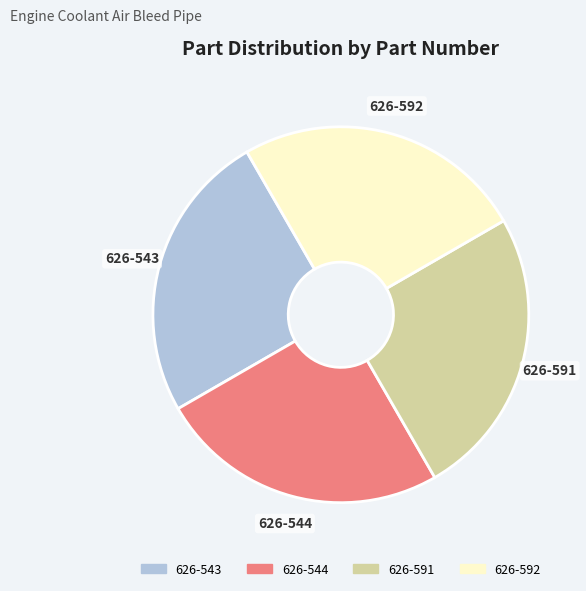

Is 626-592 the majority of the pie?

No